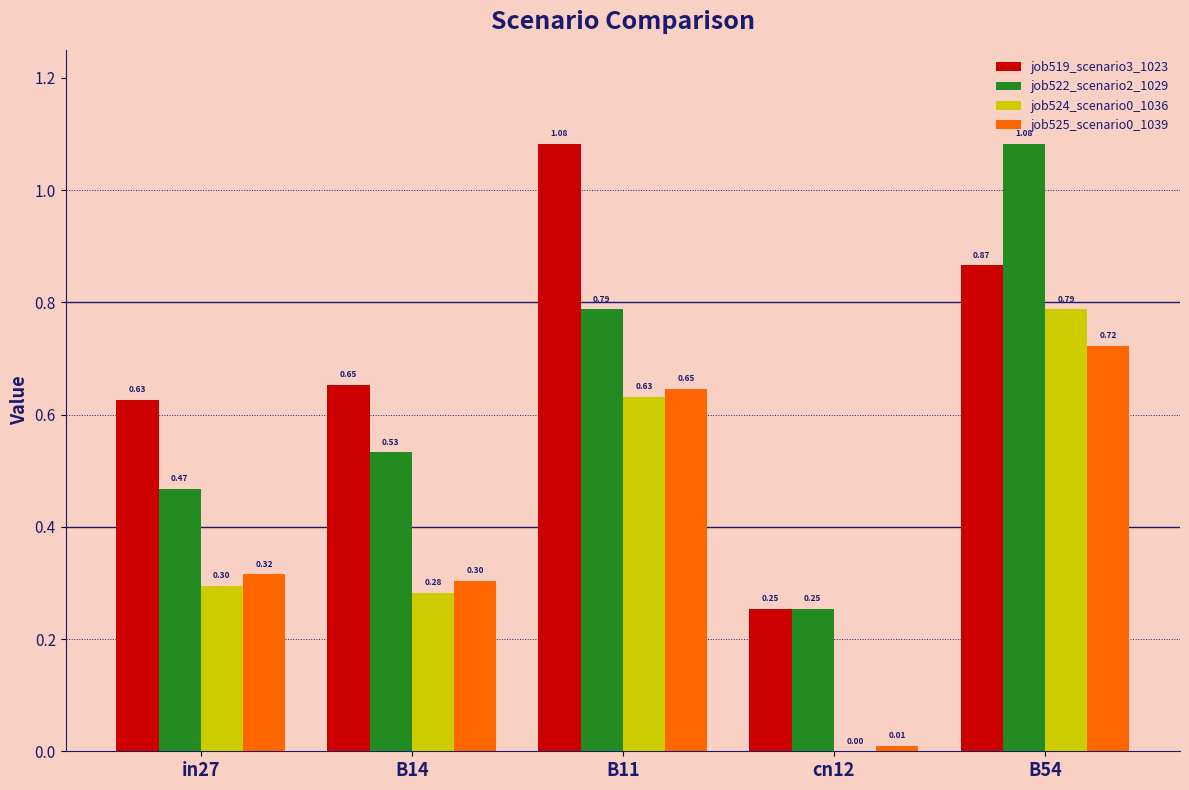

How many groups of bars are there?

5